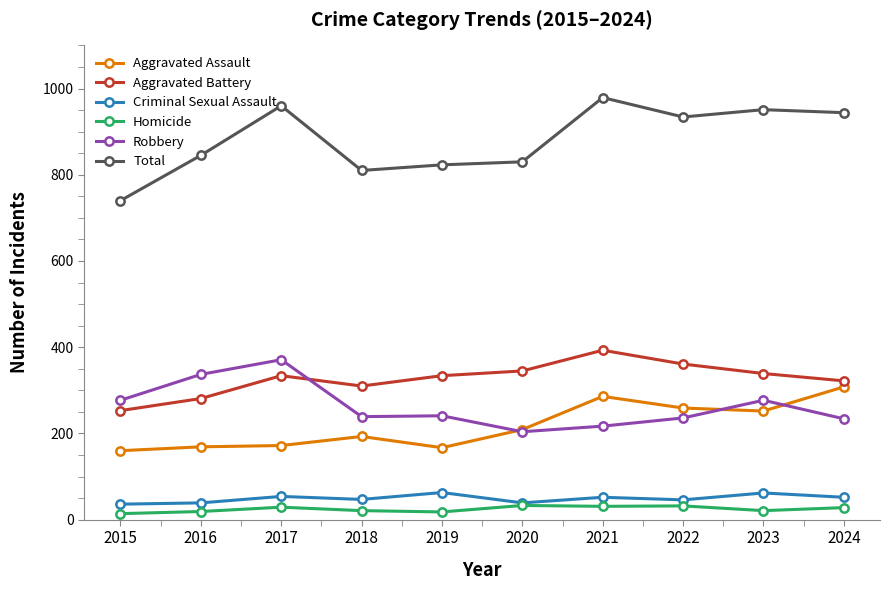

What are all the series names shown in the legend?

Aggravated Assault, Aggravated Battery, Criminal Sexual Assault, Homicide, Robbery, Total